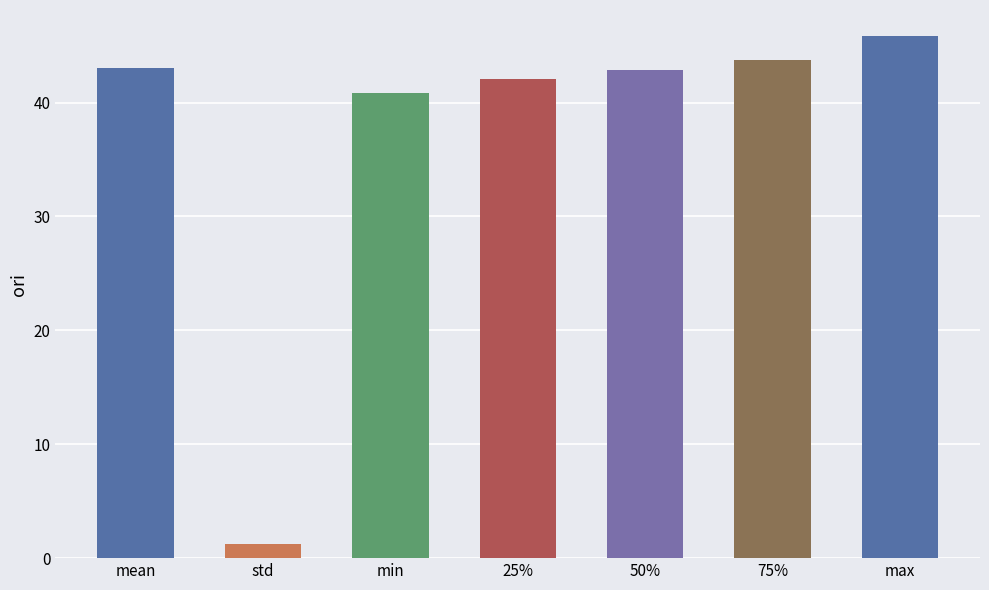

The value at 75% is 43.7. True or false?

True